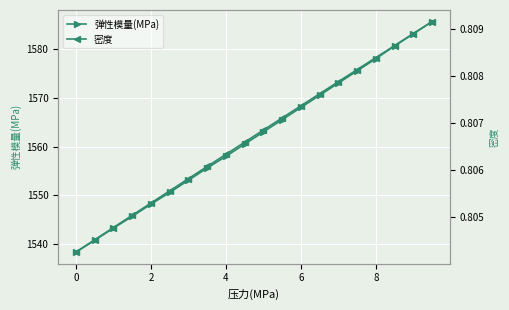

What is the minimum value for 弹性模量(MPa)?

1538.4